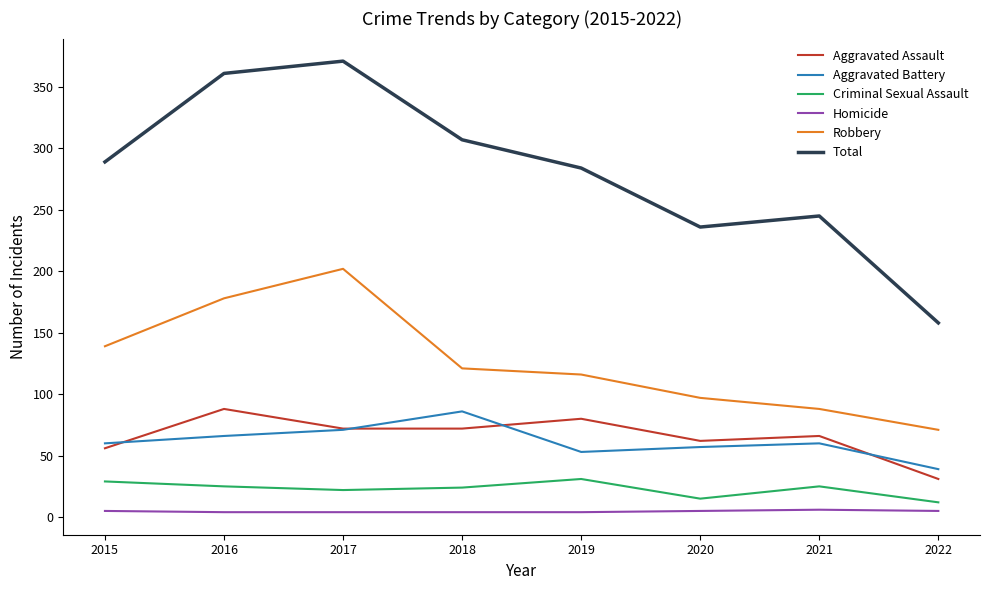

True or false: Criminal Sexual Assault and Homicide intersect in this chart.

False